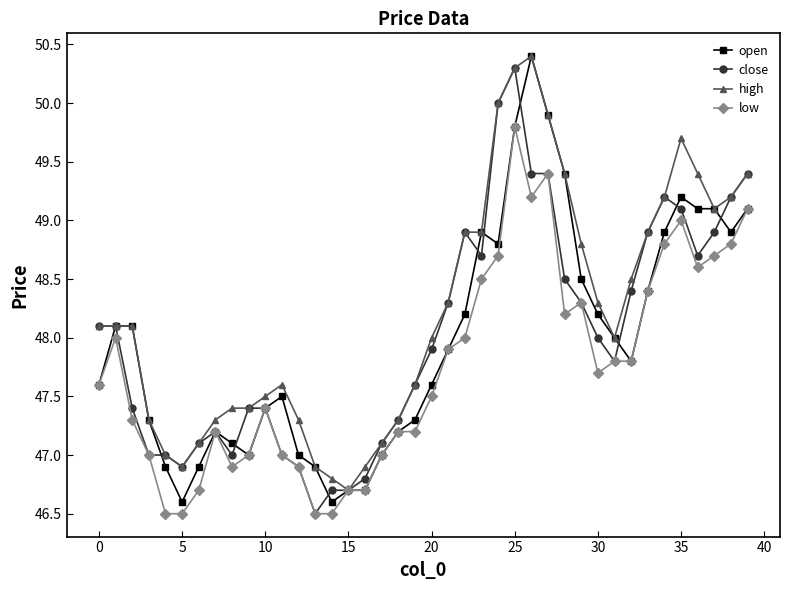

What is the value of the close point at the 31st from the left?

48.0